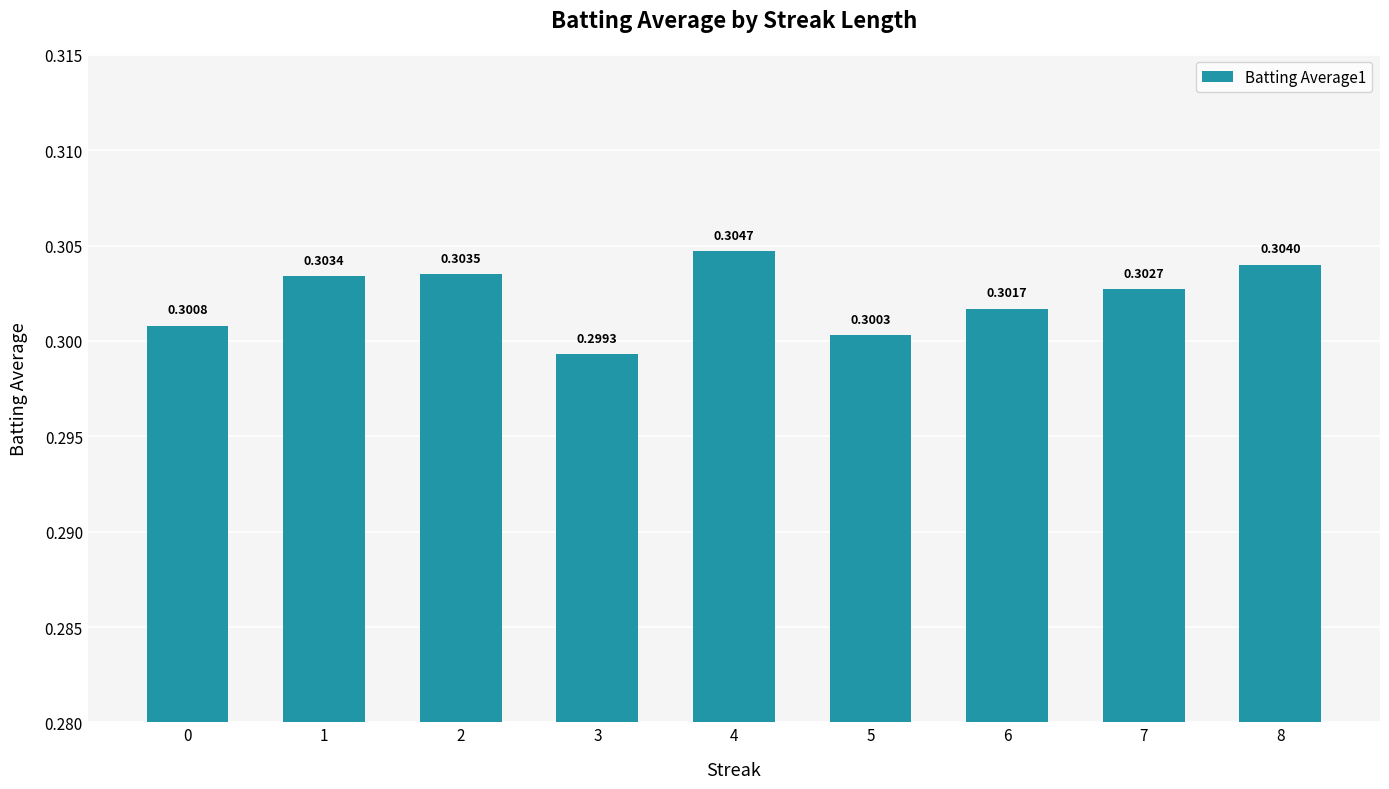

What is the sum of the values at 6 and 3?

0.6